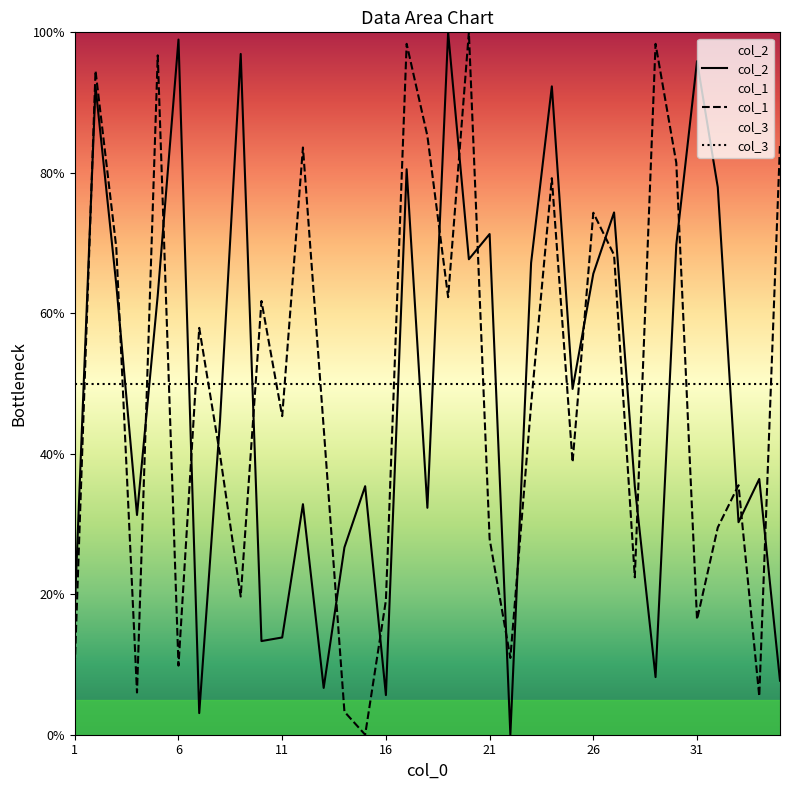

Reading left to right, list all the values displayed in this chart.

col_2: 17.9	92.3	64.1	31.3	62.6	99.0	3.1	44.6	96.9	13.3	13.8	32.8	6.7	26.7	35.4	5.6	80.5	32.3	100.0	67.7	71.3	0.0	67.2	92.3	49.2	65.6	74.4	35.4	8.2	69.7	95.9	77.9	30.3	36.4	7.7
col_1: 9.8	94.5	69.4	6.0	96.7	9.8	57.9	39.9	19.7	61.7	45.4	83.6	43.7	3.3	0.0	19.1	98.4	85.2	62.3	100.0	27.9	10.9	47.0	79.2	38.8	74.3	68.3	22.4	98.4	81.4	16.4	29.5	35.5	5.5	84.2
col_3: 50.0	50.0	50.0	50.0	50.0	50.0	50.0	50.0	50.0	50.0	50.0	50.0	50.0	50.0	50.0	50.0	50.0	50.0	50.0	50.0	50.0	50.0	50.0	50.0	50.0	50.0	50.0	50.0	50.0	50.0	50.0	50.0	50.0	50.0	50.0